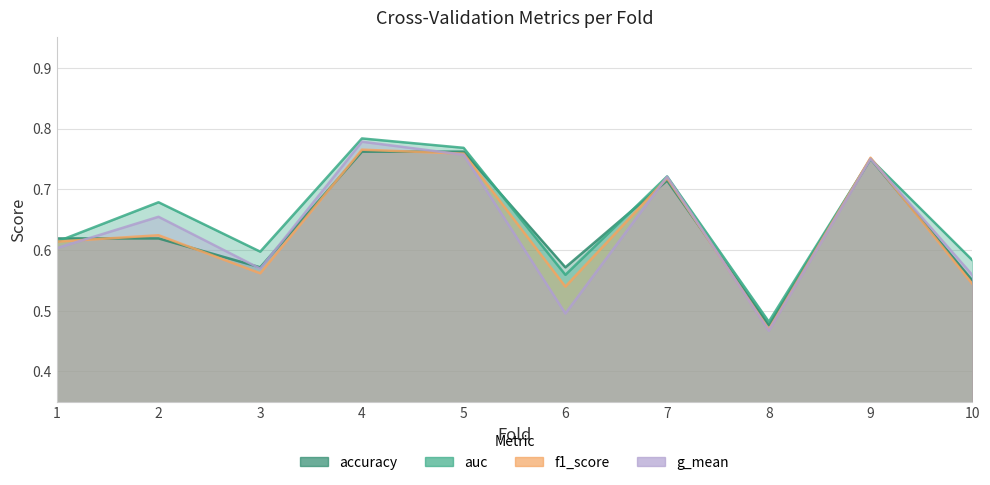

List the labels in order of f1_score value, smallest first.

8, 6, 10, 3, 1, 2, 7, 9, 5, 4